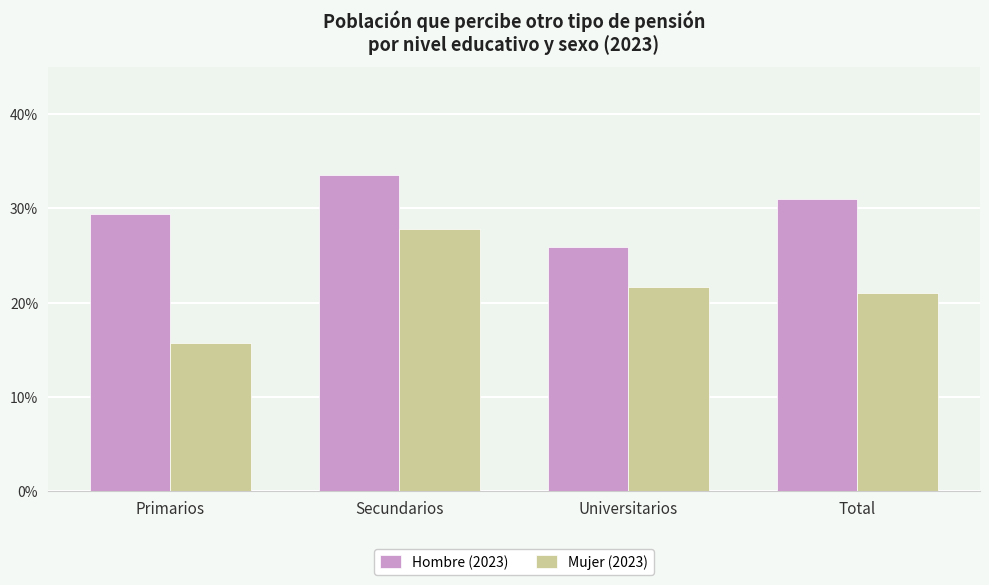

Where is Mujer (2023) nearest to the value 0?

Primarios